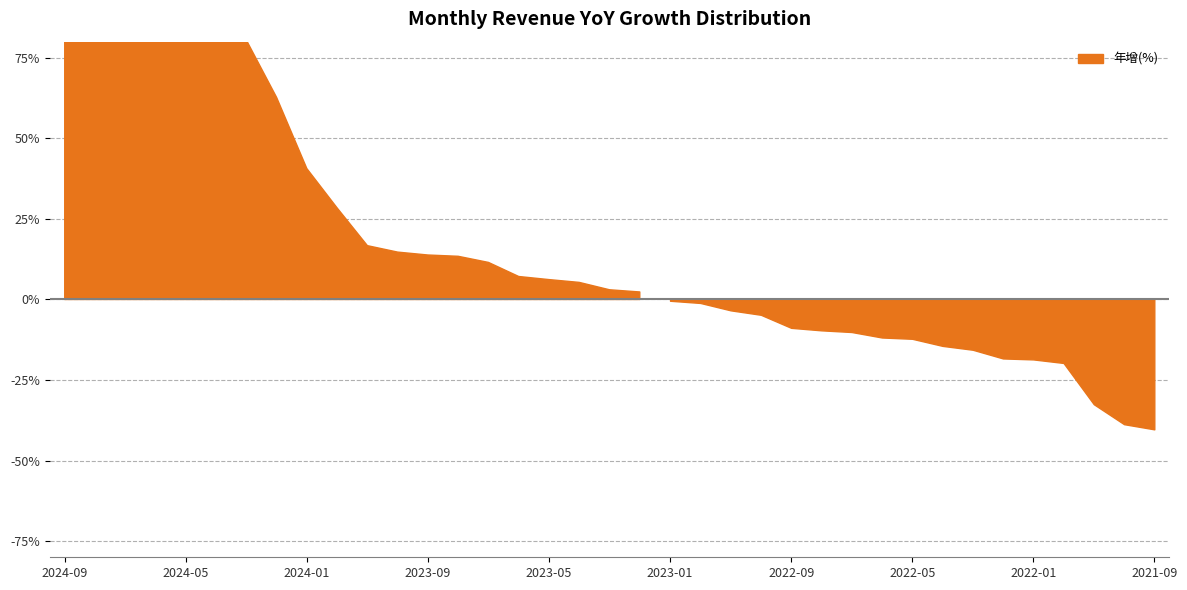

The chart shows a value of -0.5 at 2022-04. True or false?

False